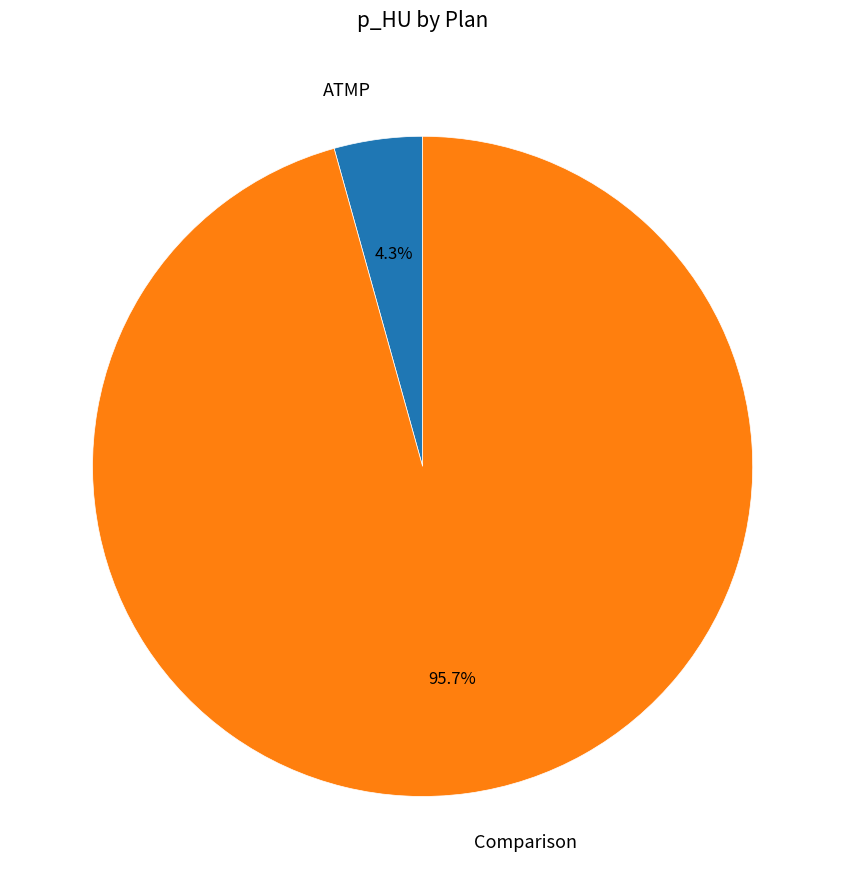

To the nearest percent, what is the combined percentage of ATMP and Comparison?

100%